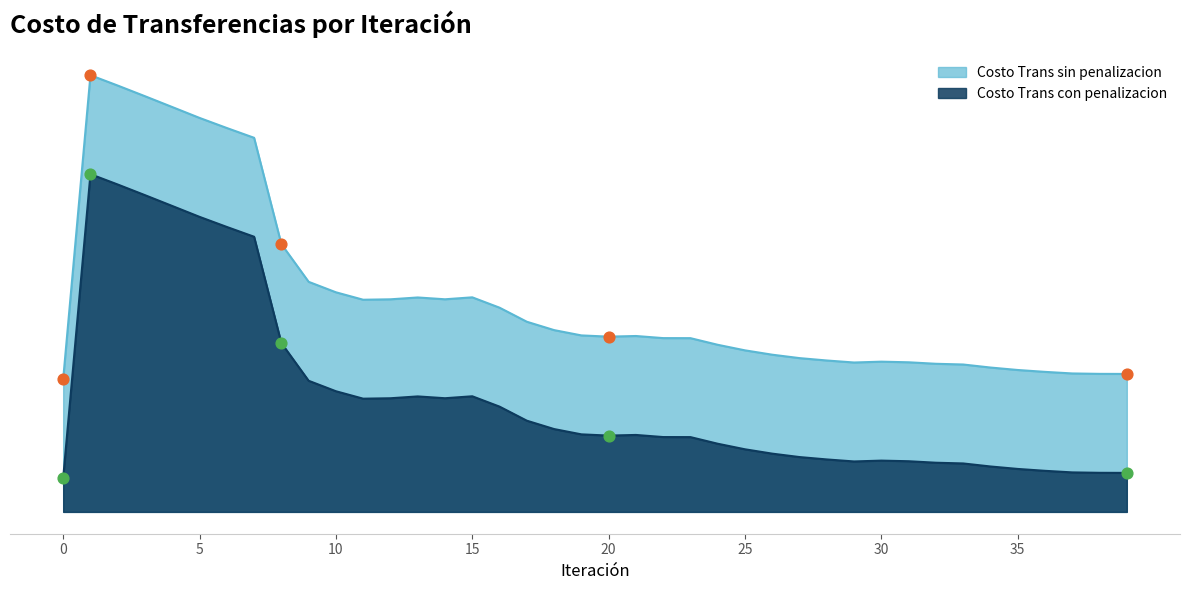

What is the total value across all series at 28?

2760.0